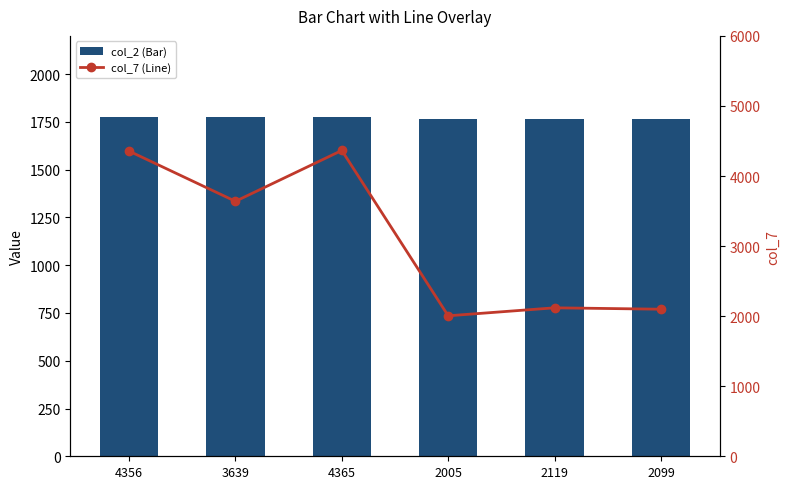

List the series in order of their peak value, highest first.

col_7 (Line), col_2 (Bar)